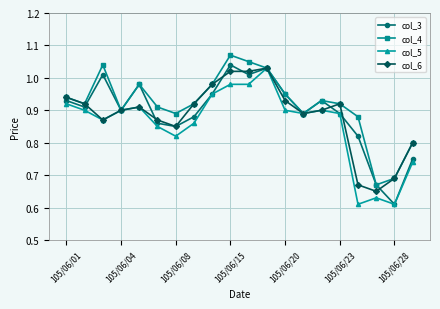

In col_4, how many points are lower than both neighbors (excluding endpoints)?

5